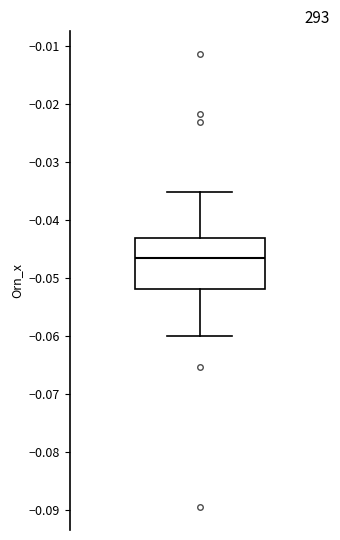

Transcribe this box plot: give where the median line is, the range the box spans, and where the two whiskers end, as read against the y-axis. The values are not printed on the chart, so give them approximately, as read against the axis.

median -0.047, box -0.052 to -0.043, whiskers -0.060 to -0.035